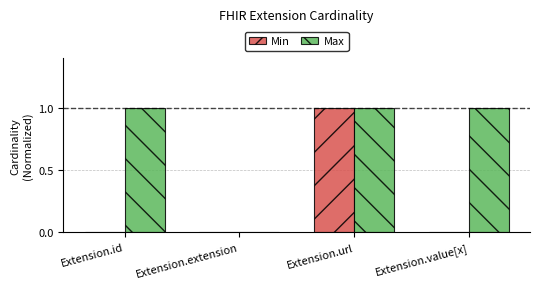

Reading left to right, transcribe all the data shown in this chart.

Min: 0	0	1	0
Max: 1	0	1	1